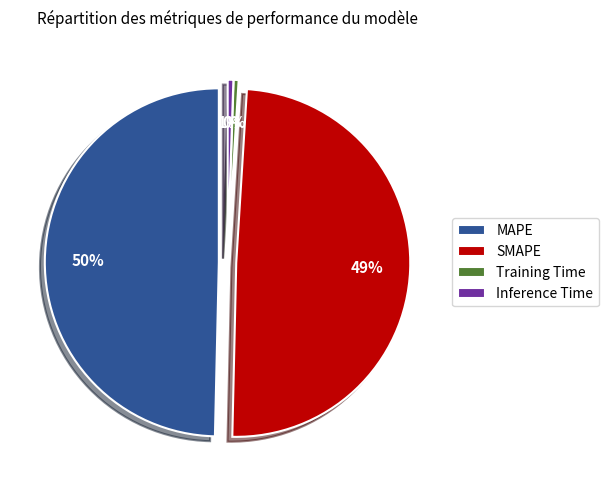

Between MAPE and SMAPE, which is larger?

MAPE